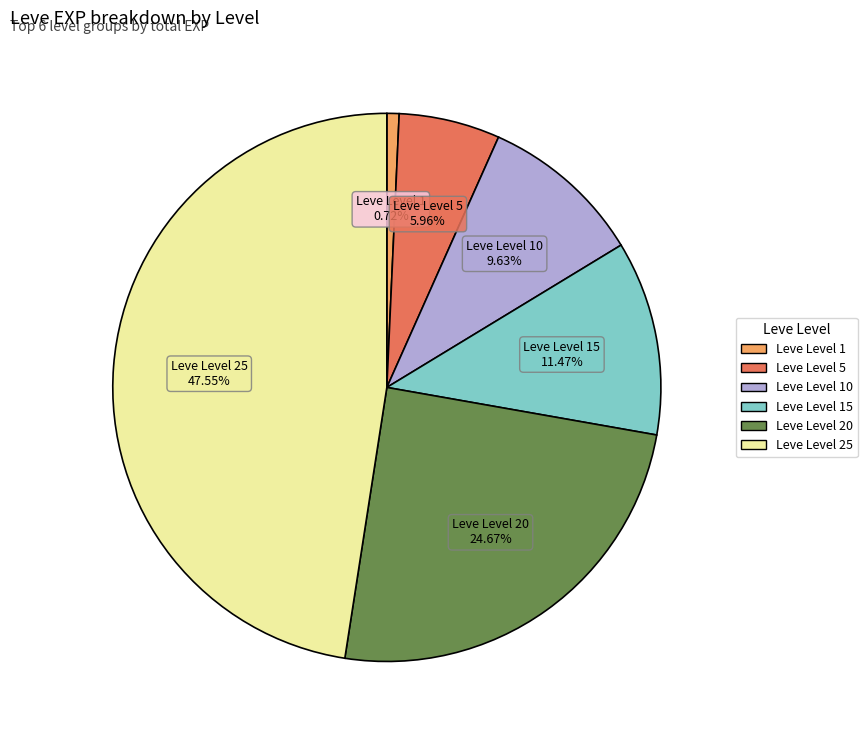

To the nearest percent, what is the difference between the largest and smallest slice percentages?

47%